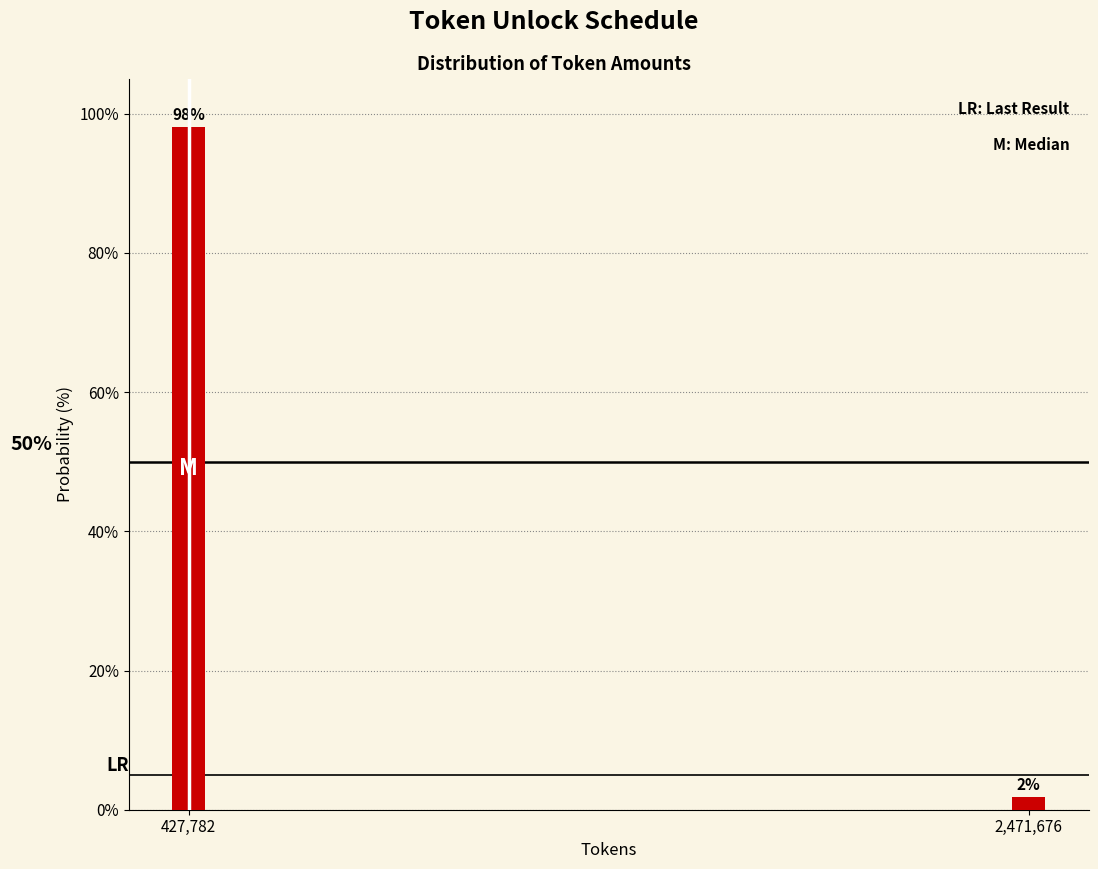

What is the sum of the values at 427,782 and 2,471,676?

100.0